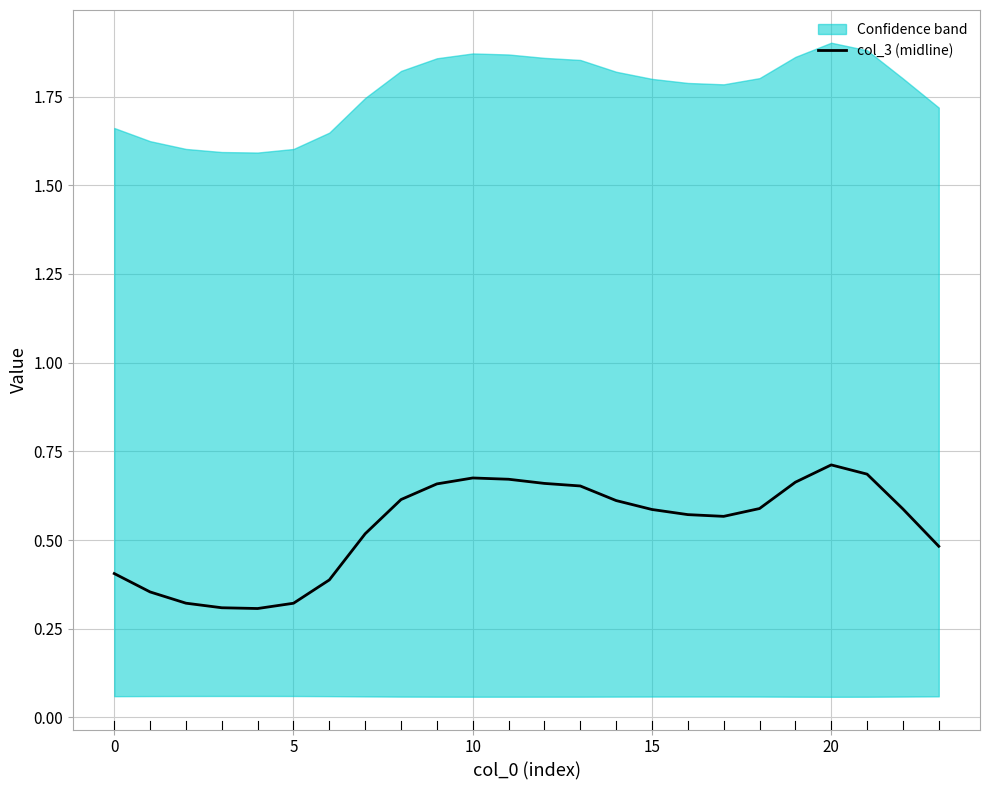

What is the approximate value at 13?

0.7